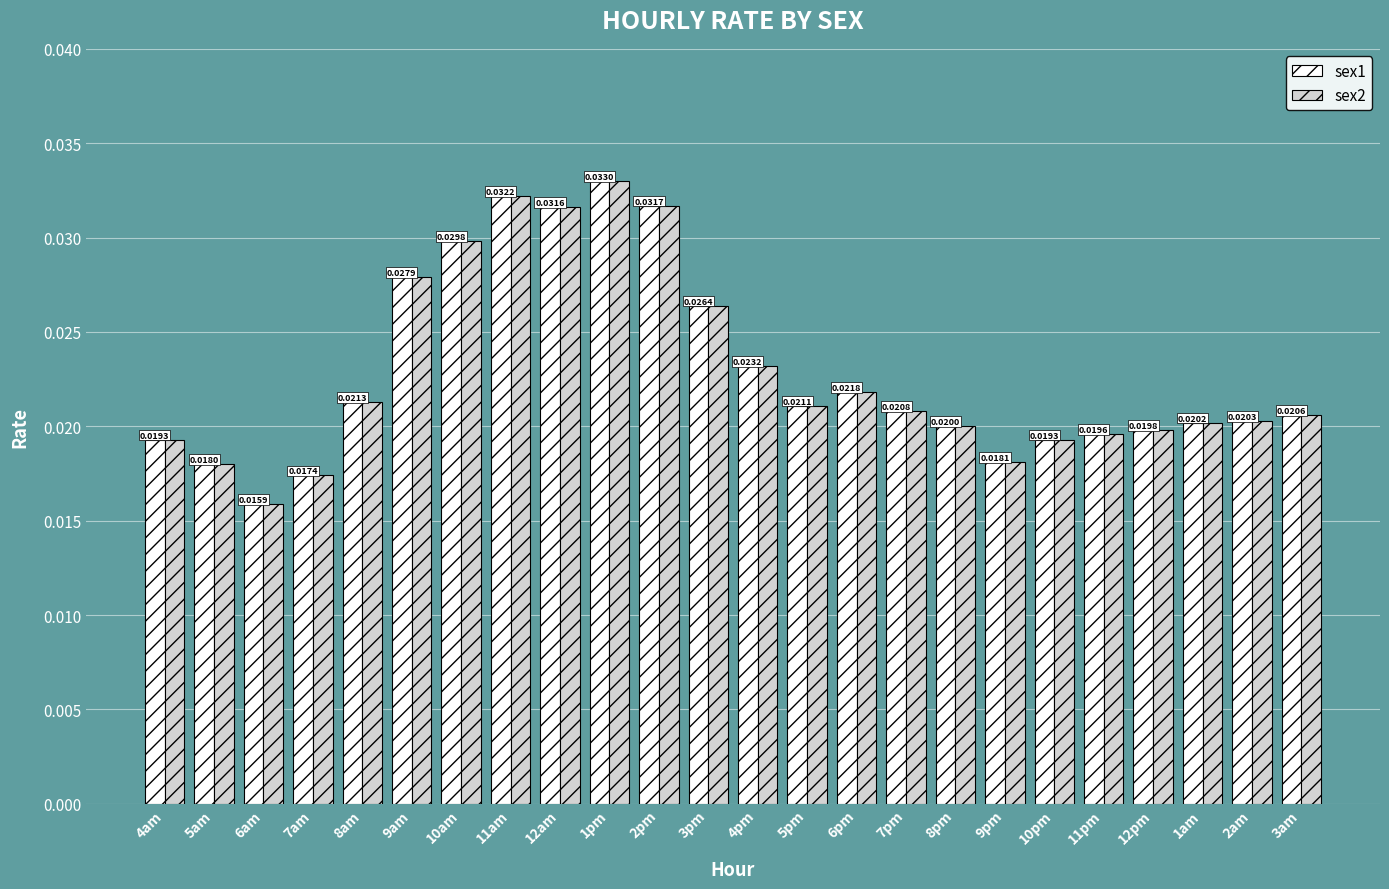

Which category has the lowest value in the sex2 series?

6am